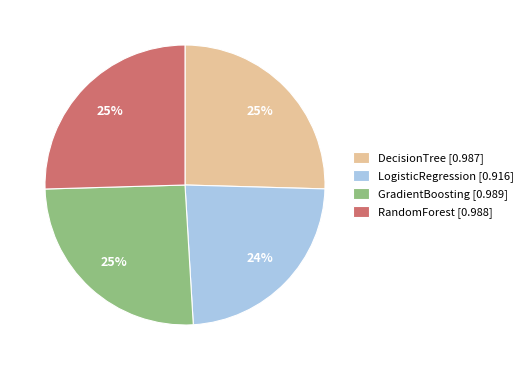

How many segments does this pie chart have?

4